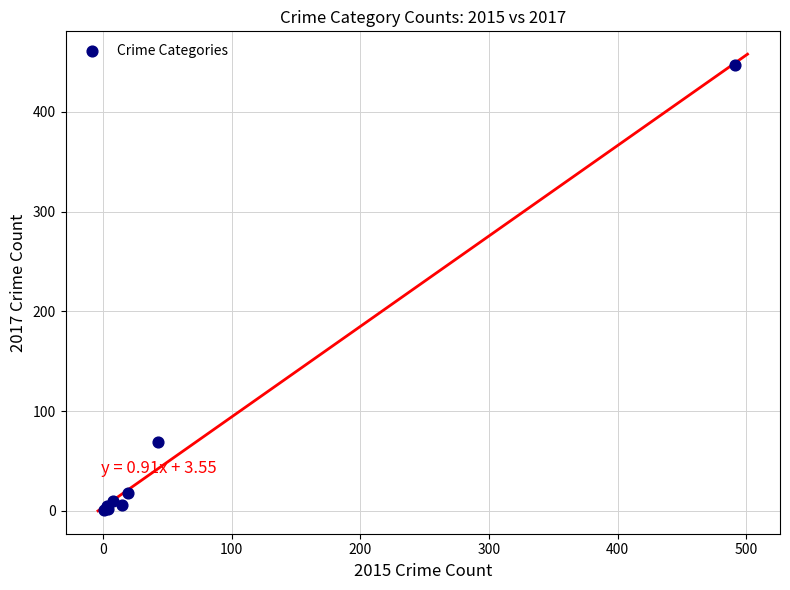

What Y value in the scatter plot is closest to 224?

69